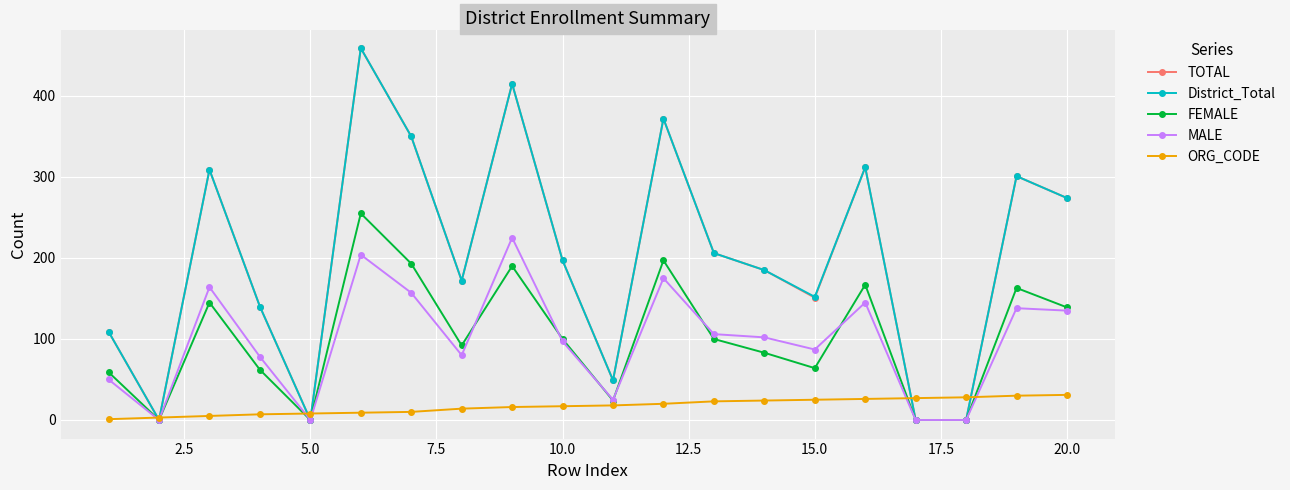

How many interior local peaks does the TOTAL series have?

6